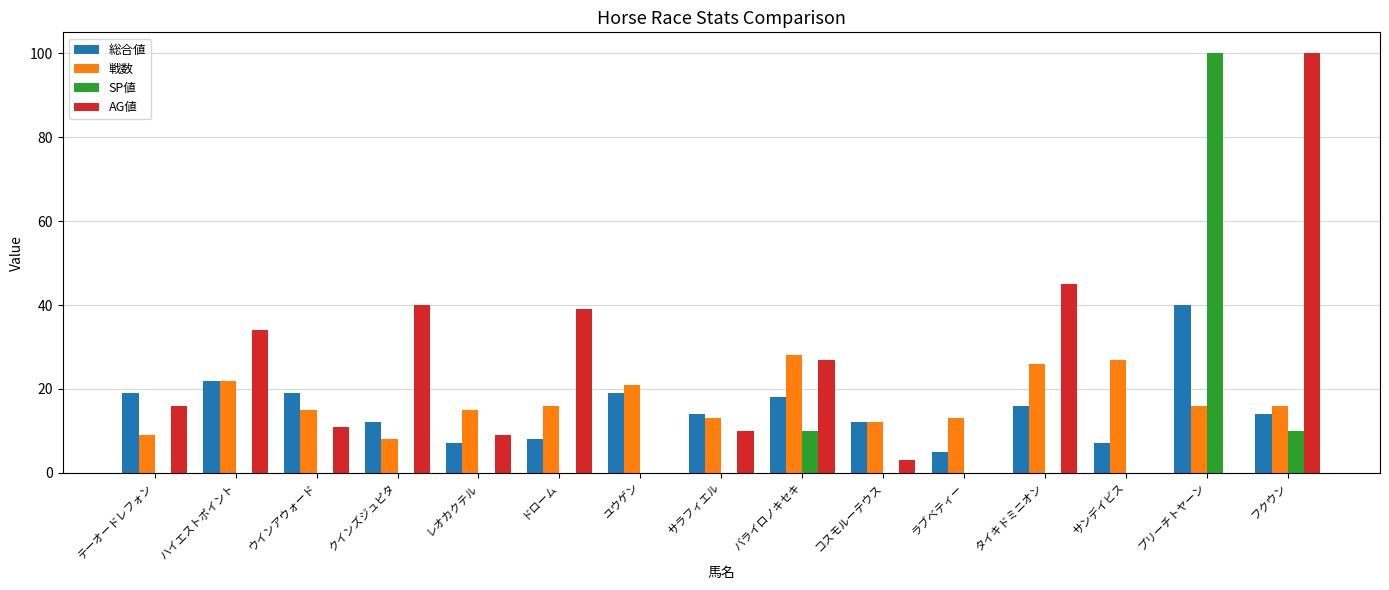

What is the highest value of the AG値 series?

100